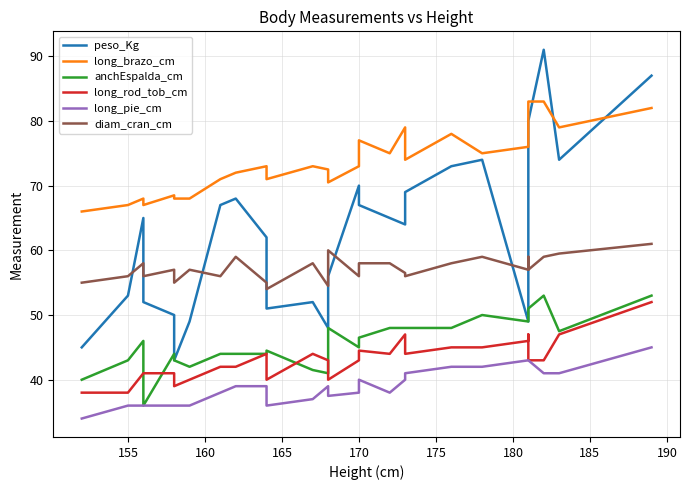

How many categories are shown in the chart?

27